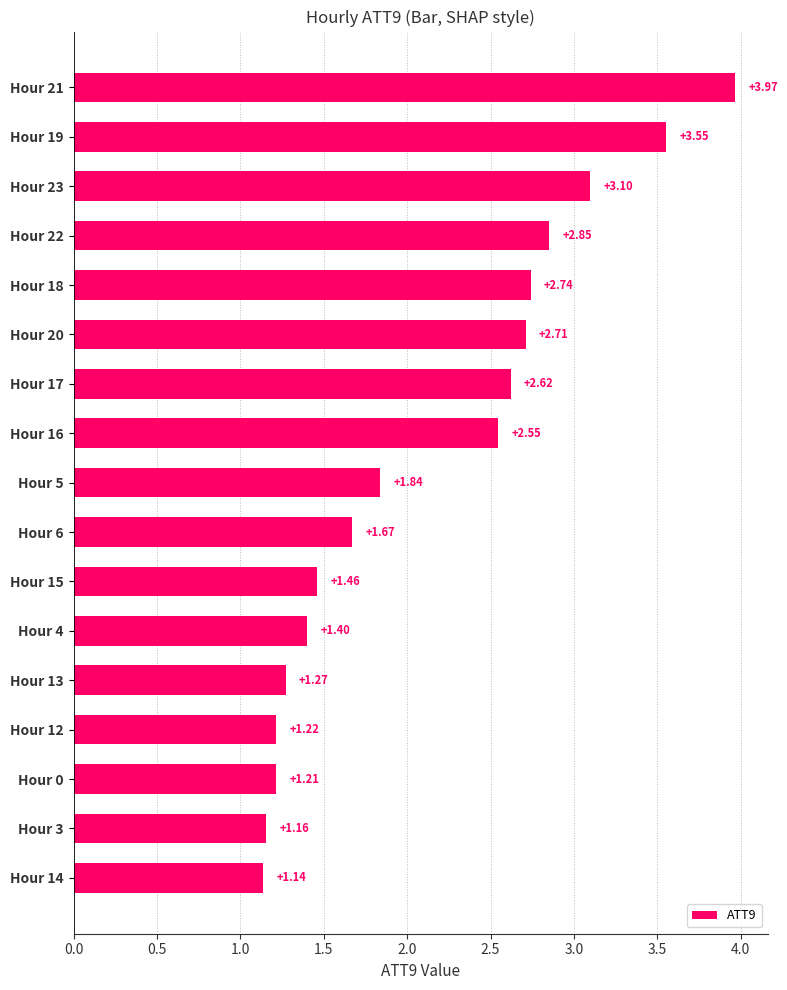

What is the sum of all values?

36.5